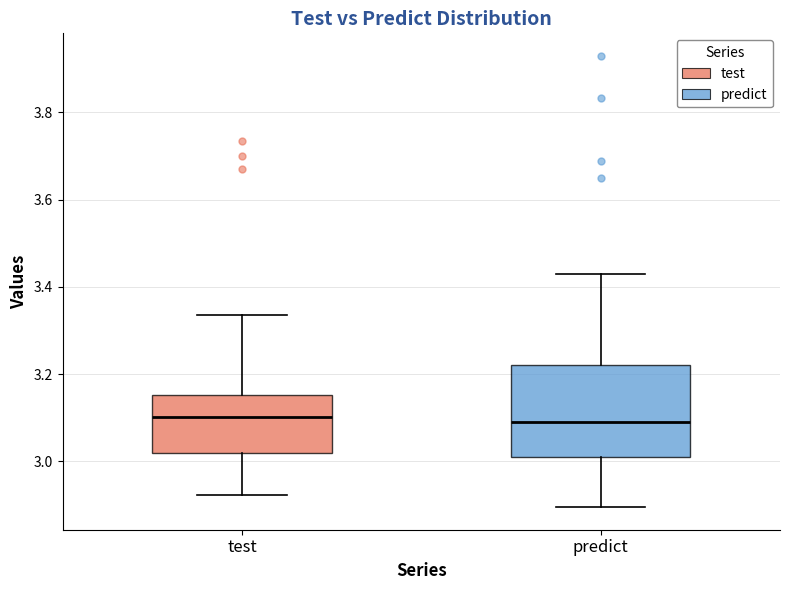

Reading left to right, read every box against the y-axis: the position of its median line, the range the box covers, and the ends of its whiskers. The values are not printed on the chart, so give them approximately, as read against the axis.

test: median 3.10, box 3.02 to 3.16, whiskers 2.92 to 3.34
predict: median 3.10, box 3.00 to 3.22, whiskers 2.90 to 3.44